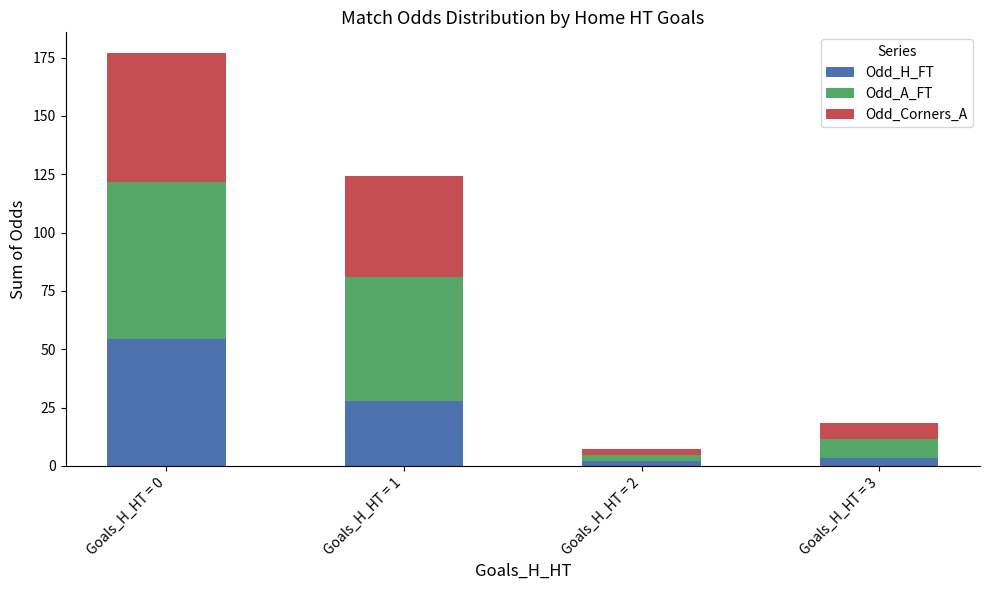

What is the difference between the maximum and minimum values in the Odd_H_FT series?

52.2